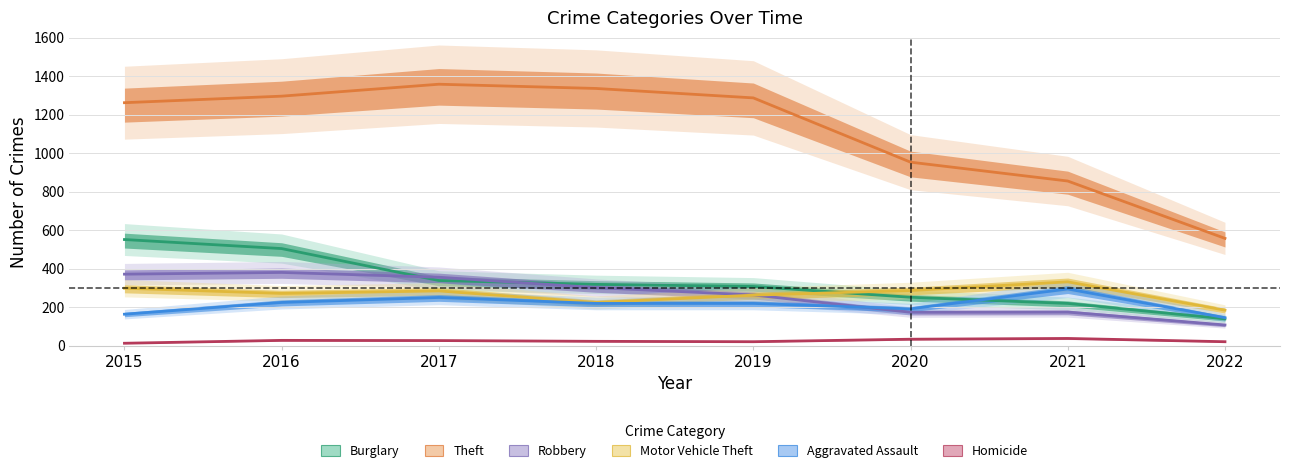

Reading right to left, extract all data points from this chart.

Burglary: 140	220	252	308	319	339	505	552
Theft: 558	856	954	1288	1337	1359	1297	1263
Robbery: 108	175	174	264	302	356	381	372
Motor Vehicle Theft: 185	332	287	263	225	285	272	299
Aggravated Assault: 146	295	192	220	220	251	225	164
Homicide: 21	38	34	21	23	27	28	13